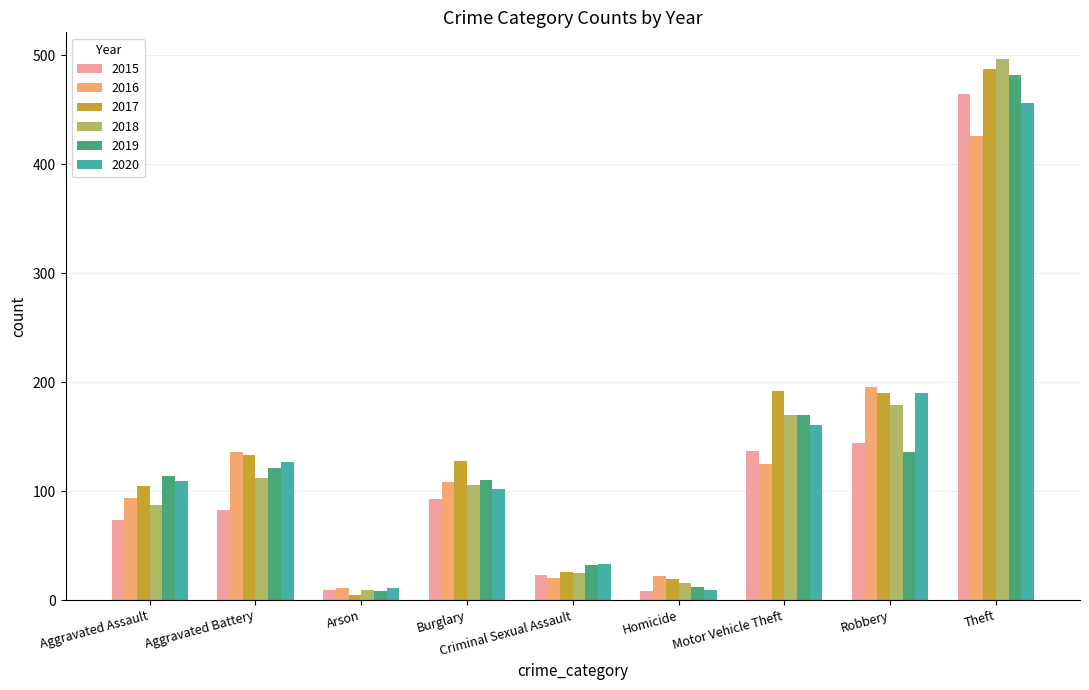

What is the label of the 6th bar from the right?

Burglary